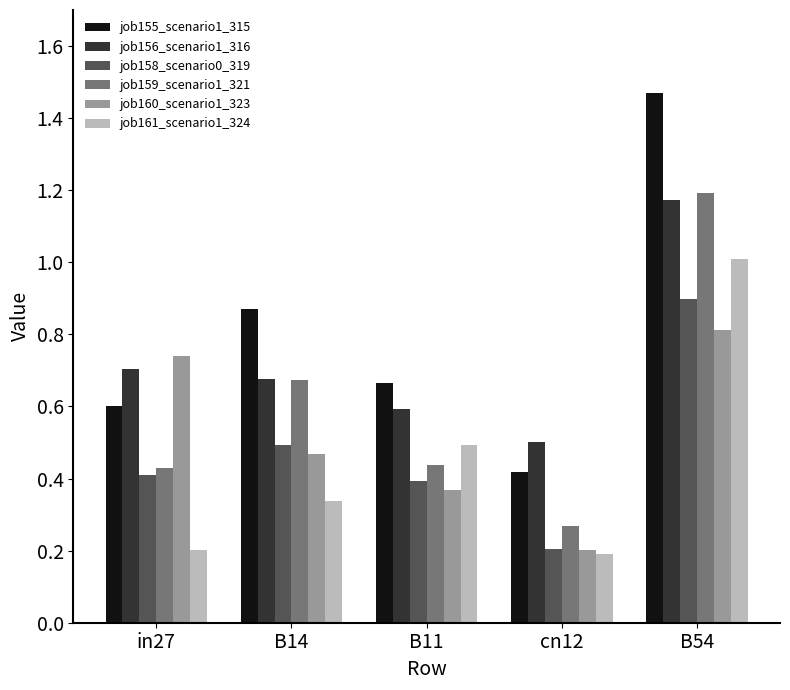

The value of job155_scenario1_315 at B11 is 0.7. True or false?

True